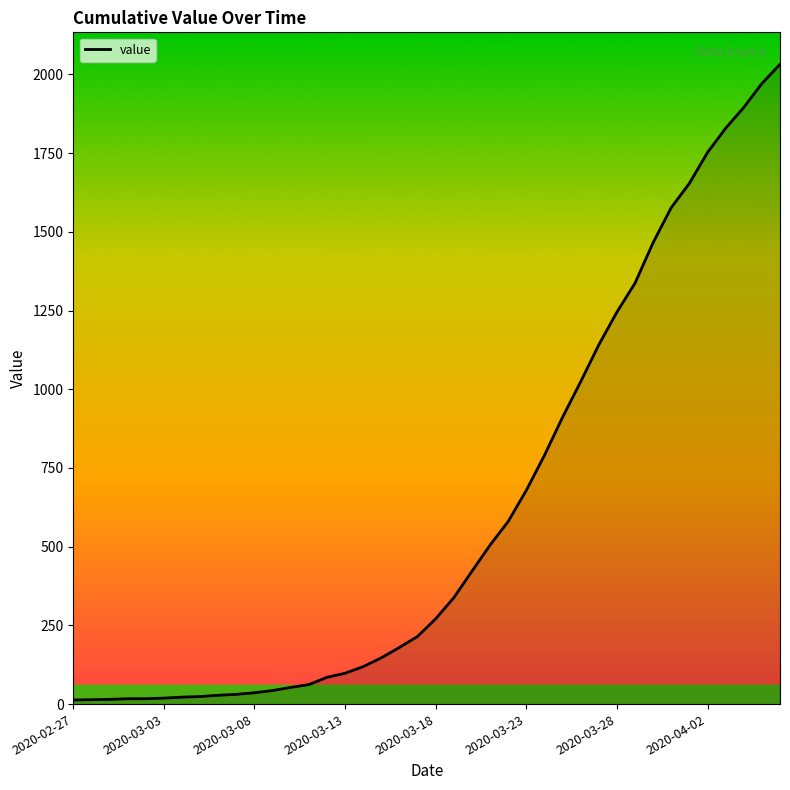

Does the chart have visible grid lines?

No